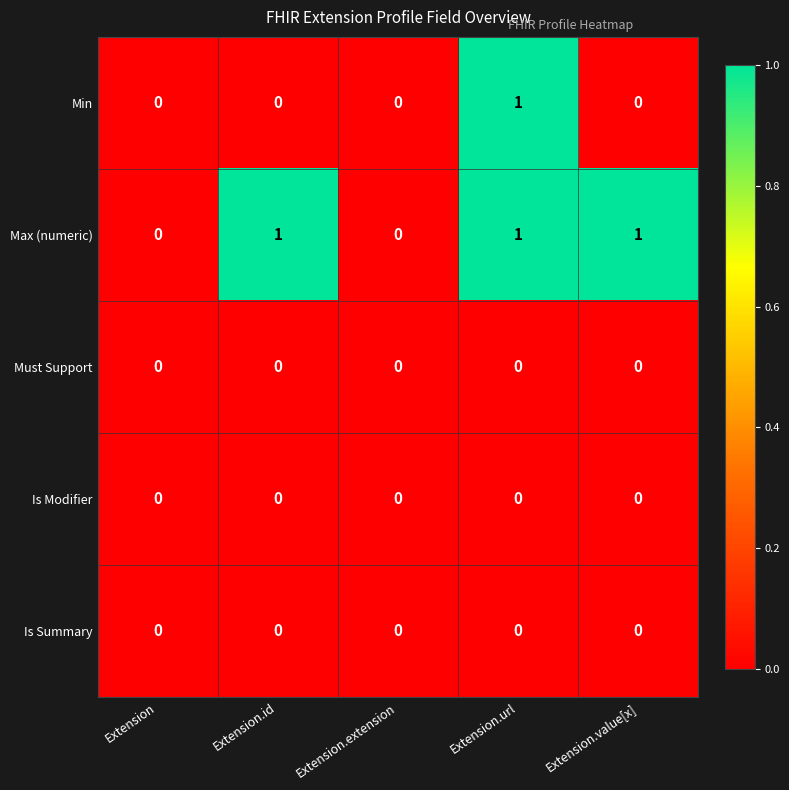

Which series has the largest total across all categories?

Max (numeric)